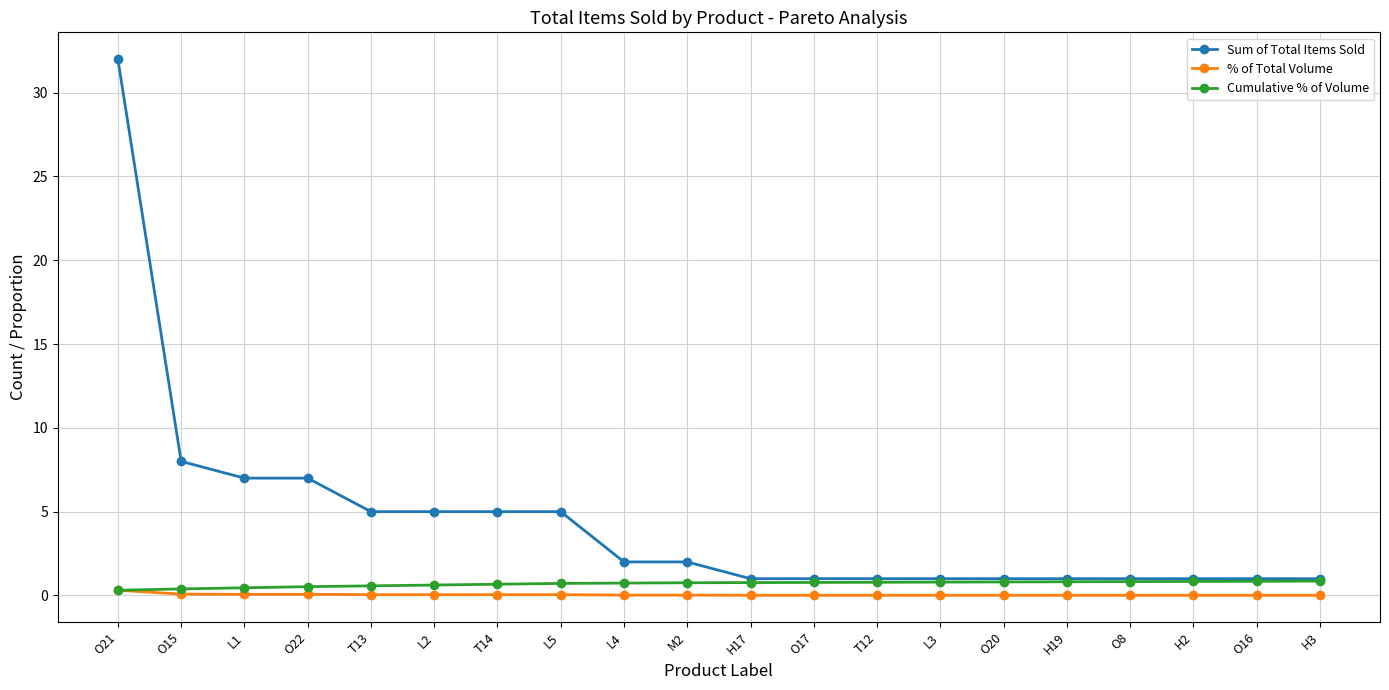

True or false: Sum of Total Items Sold has a value of 7.0 at O22.

True